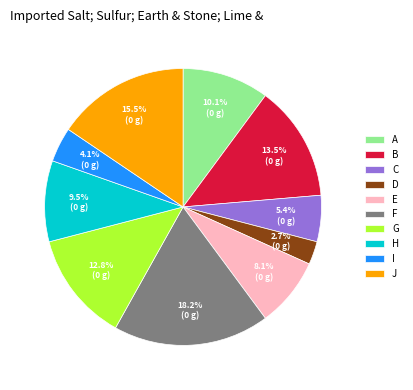

Is G the majority of the pie?

No